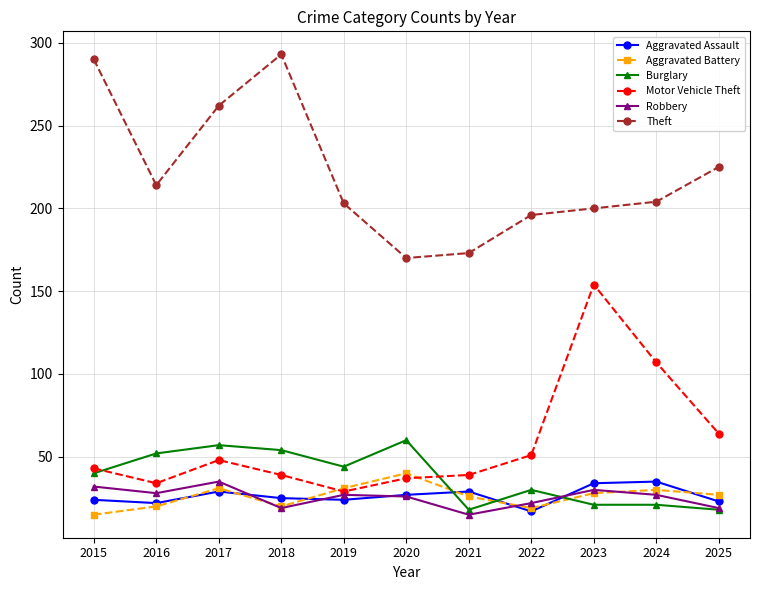

At which label is Motor Vehicle Theft closest to 91?

2024